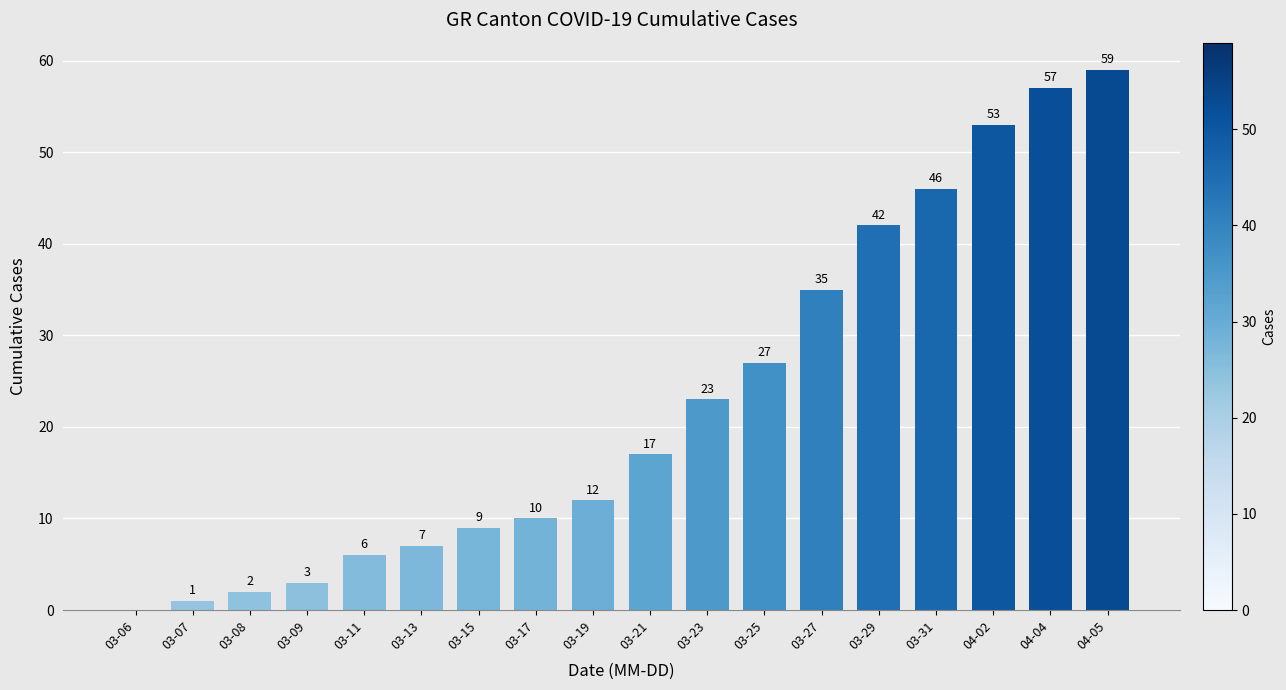

The chart shows a value of 17 at 03-21. True or false?

True